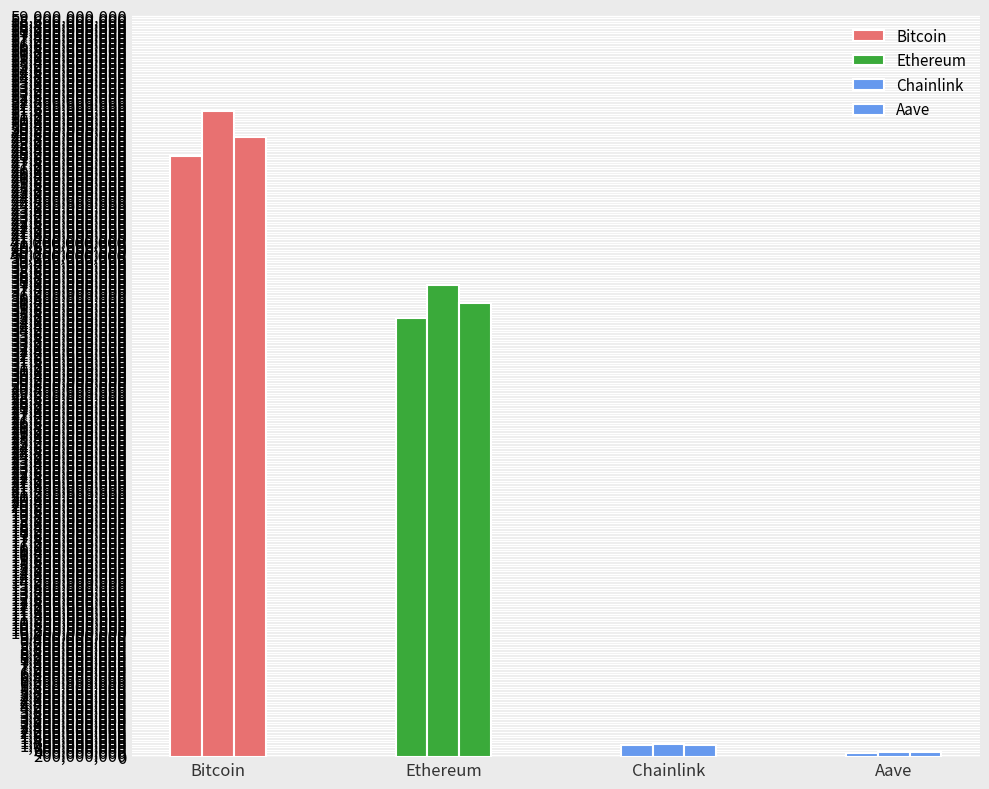

The chart shows a value of 393407594 at Aave. True or false?

True